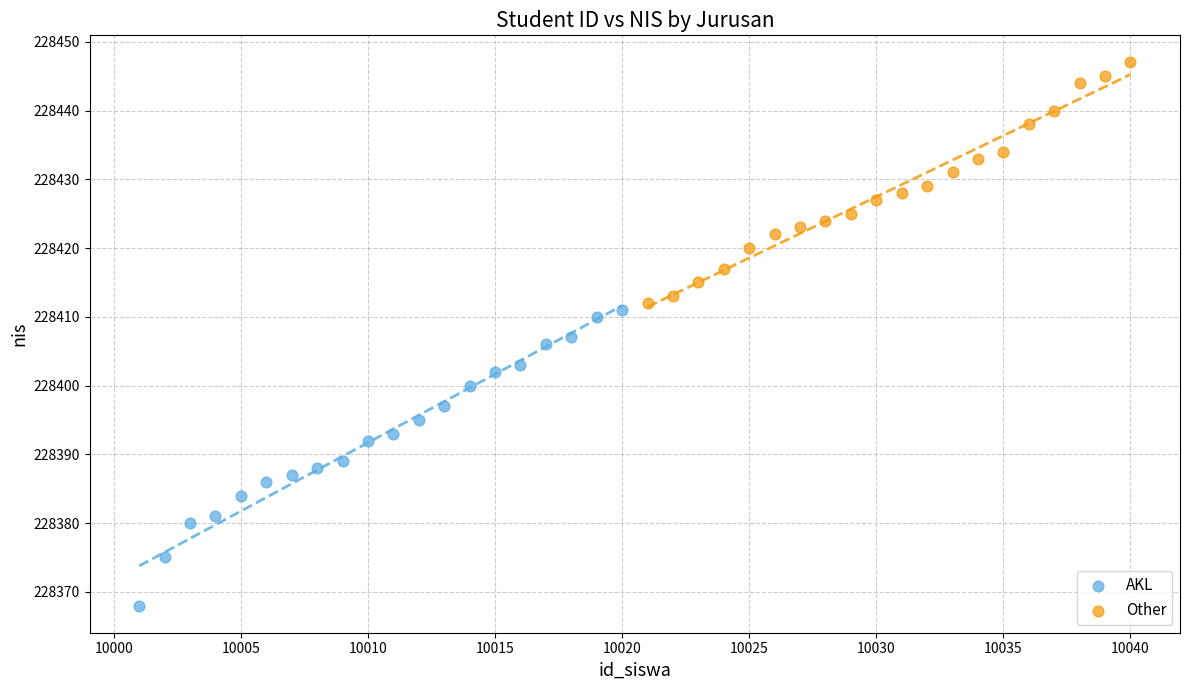

Which series has the largest Y range (max minus min)?

AKL